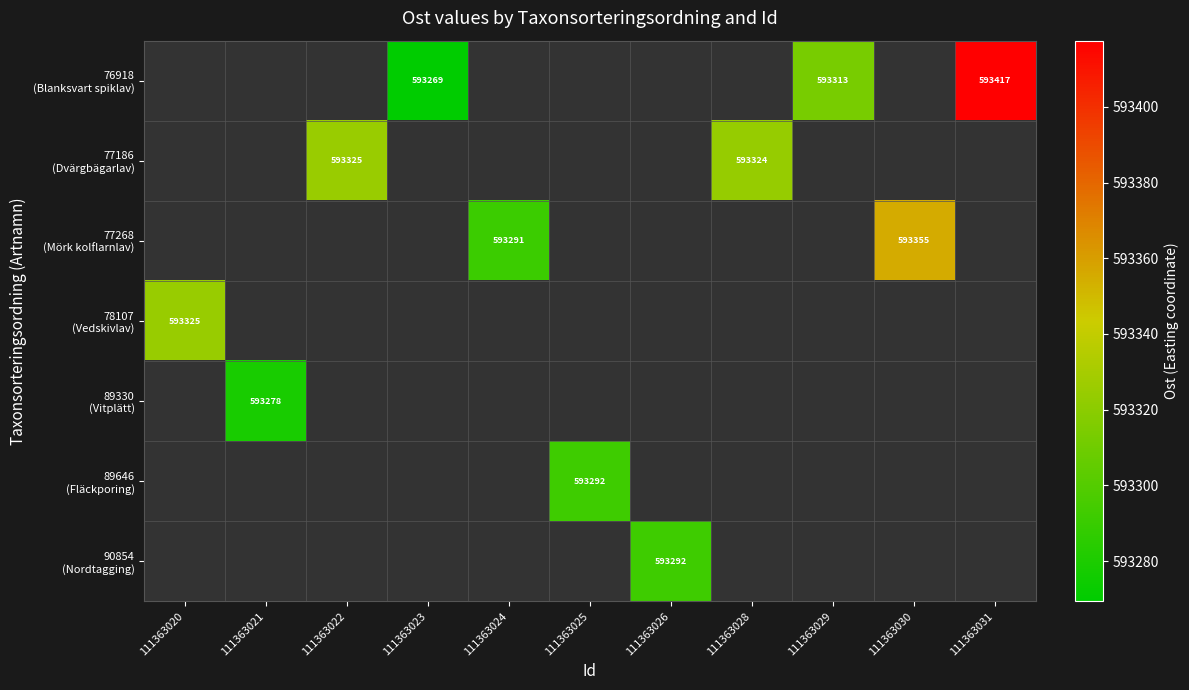

At which category does the chart reach its peak across all series?

111363031